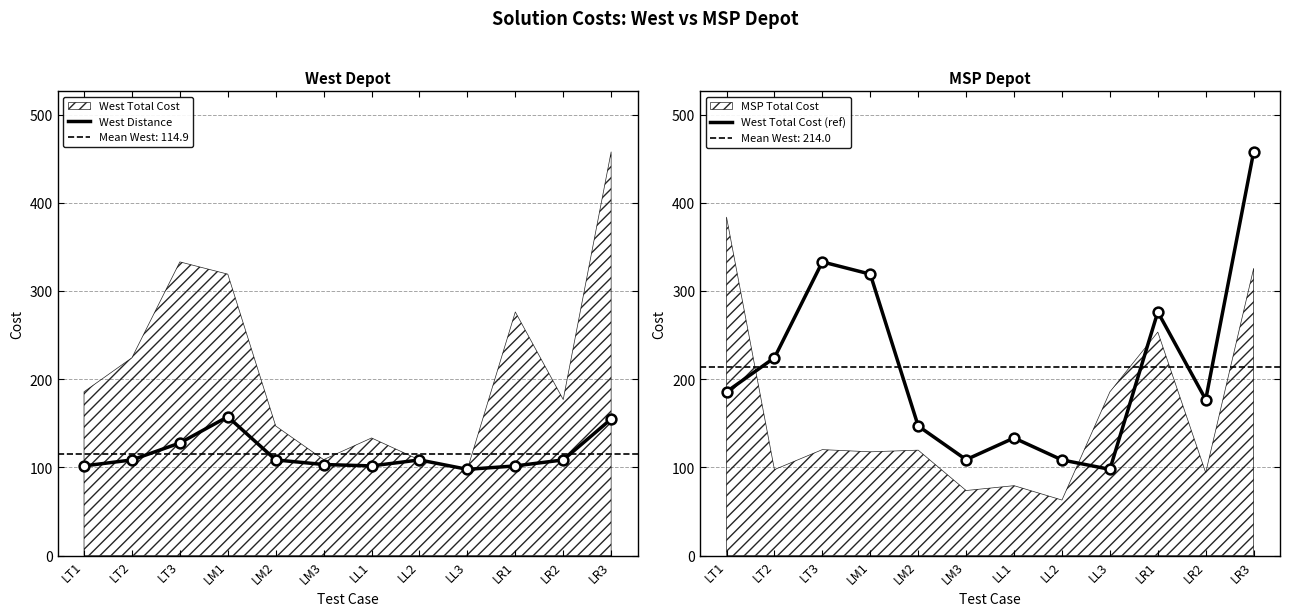

Which series has the largest Y range (max minus min)?

West Total Cost (ref)